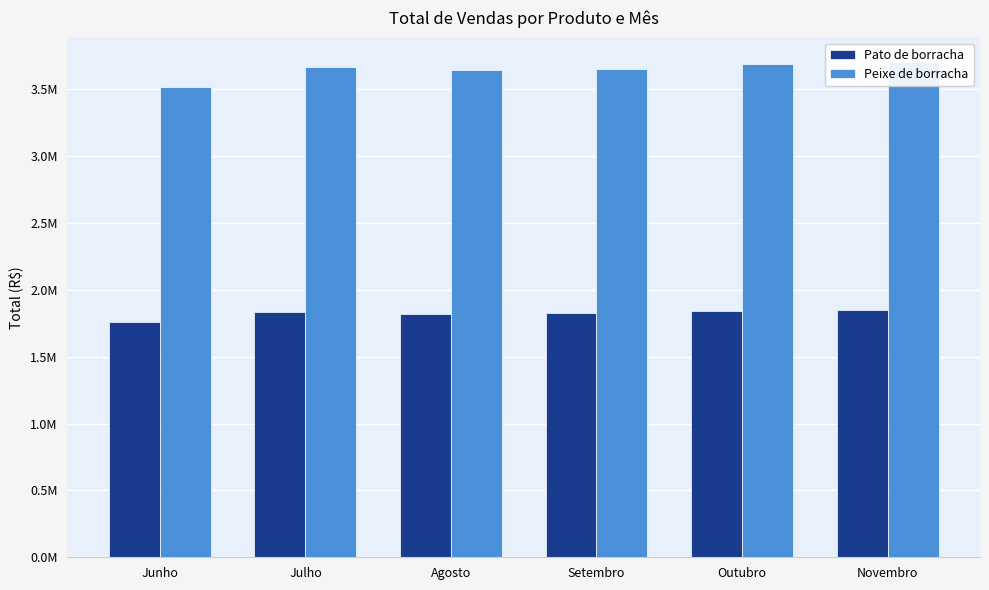

What is the sum of all Pato de borracha values?

10939000